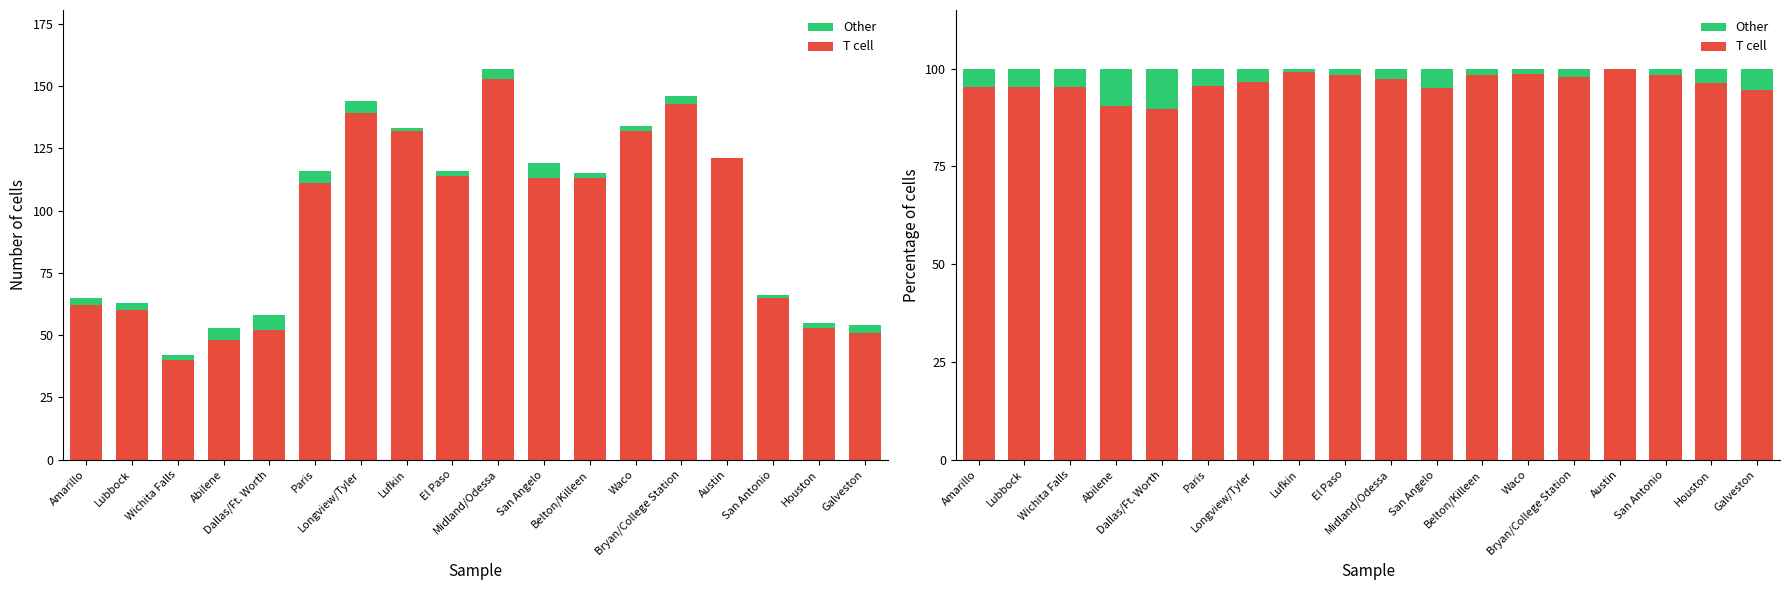

The Other series shows 0.4 at Waco. True or false?

False